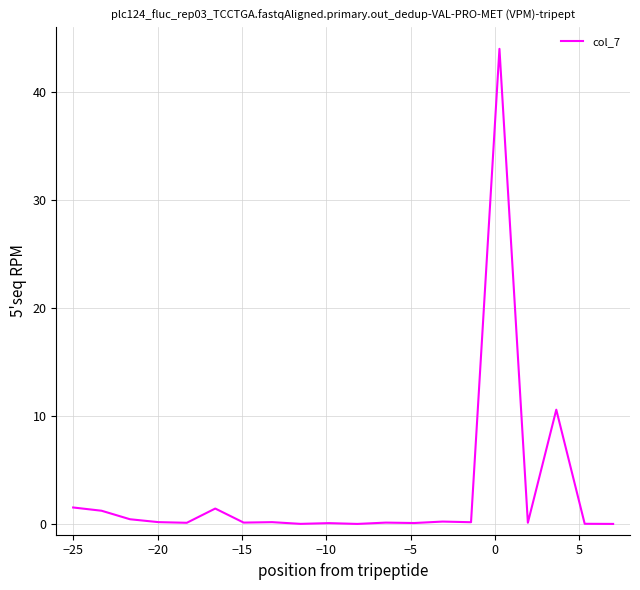

What is the difference between the maximum and minimum values?

44.0